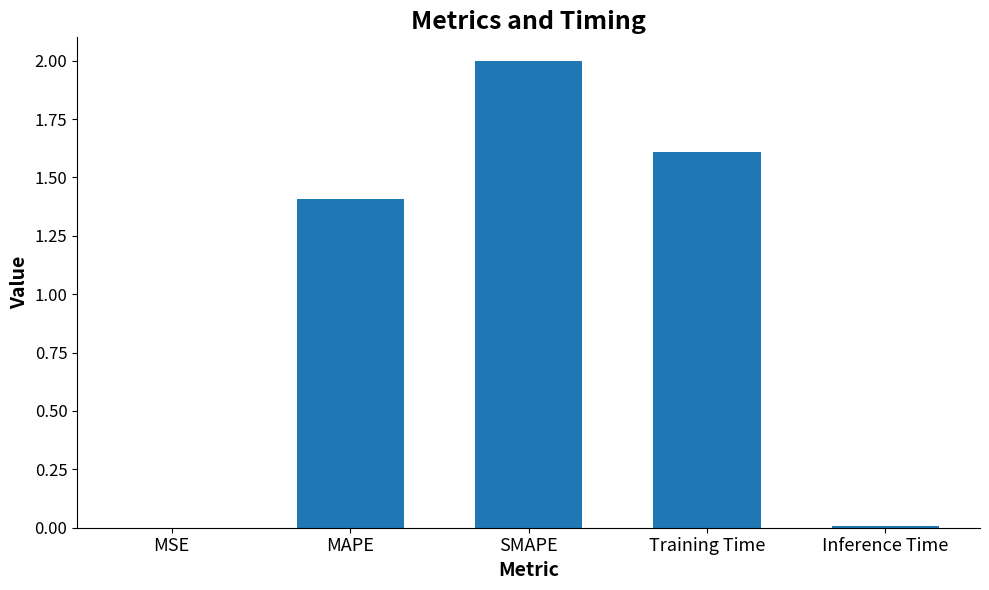

What is the maximum value shown in the chart?

2.0